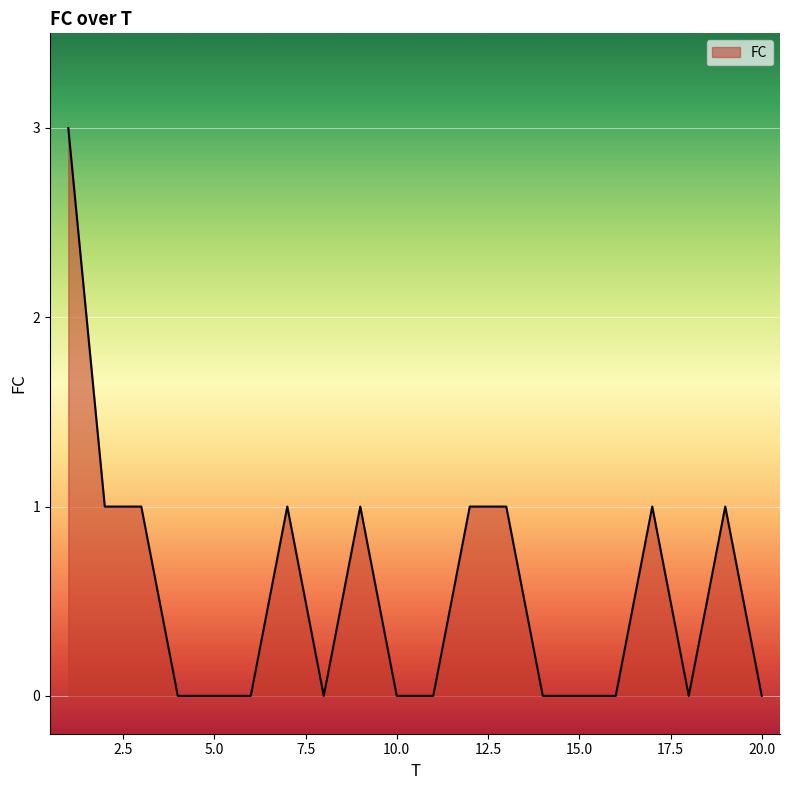

What is the difference between the maximum and minimum values?

3